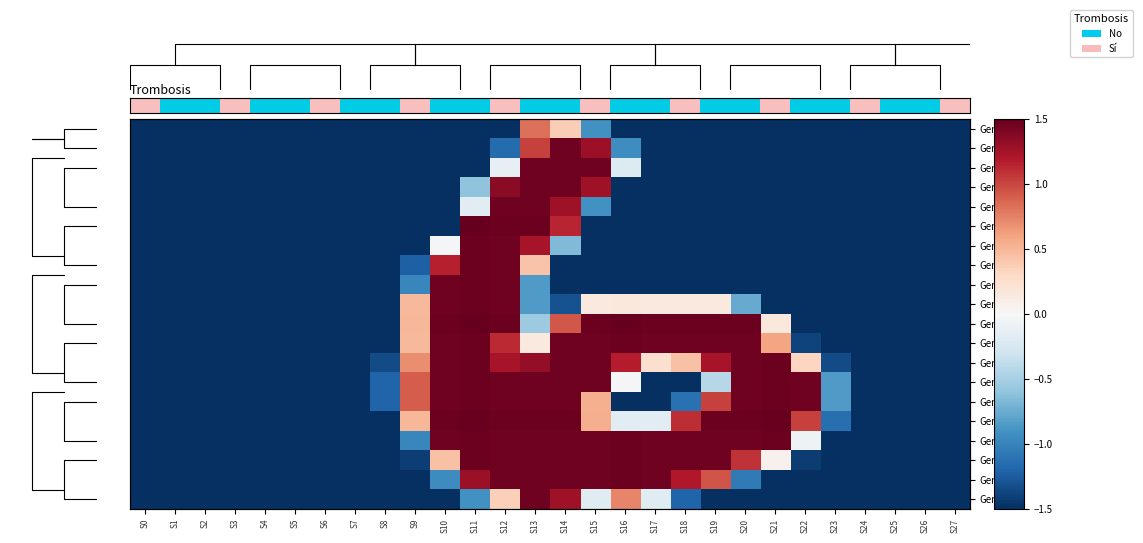

True or false: Gene9 has a value of -0.9 at S13.

True